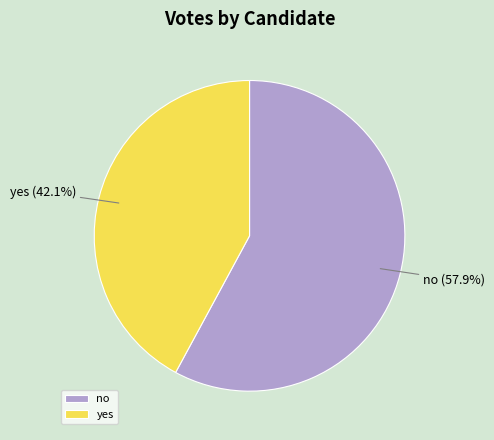

Is it true that no is 58% of the pie?

True